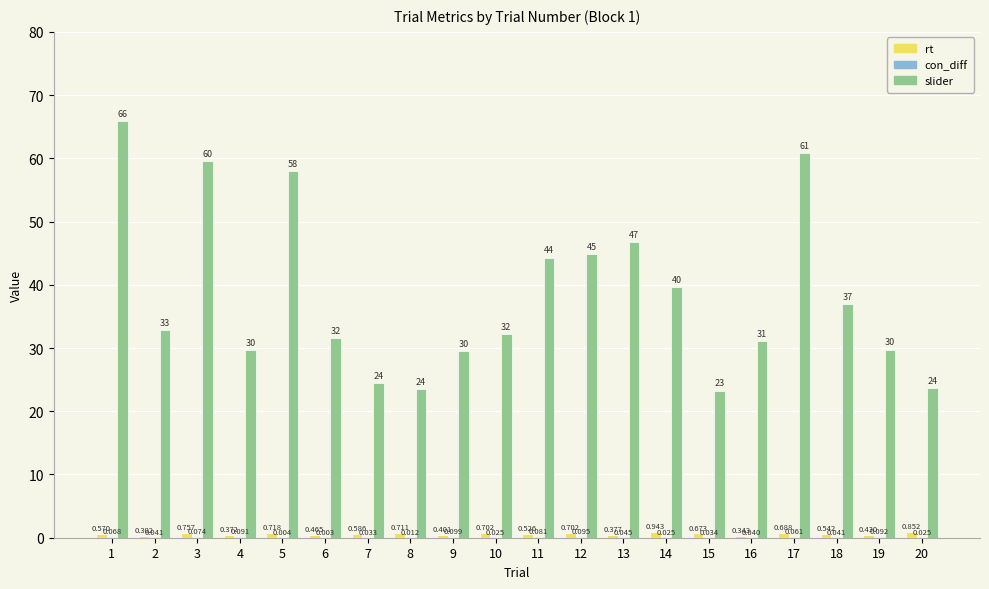

Which series has the widest spread of values?

slider